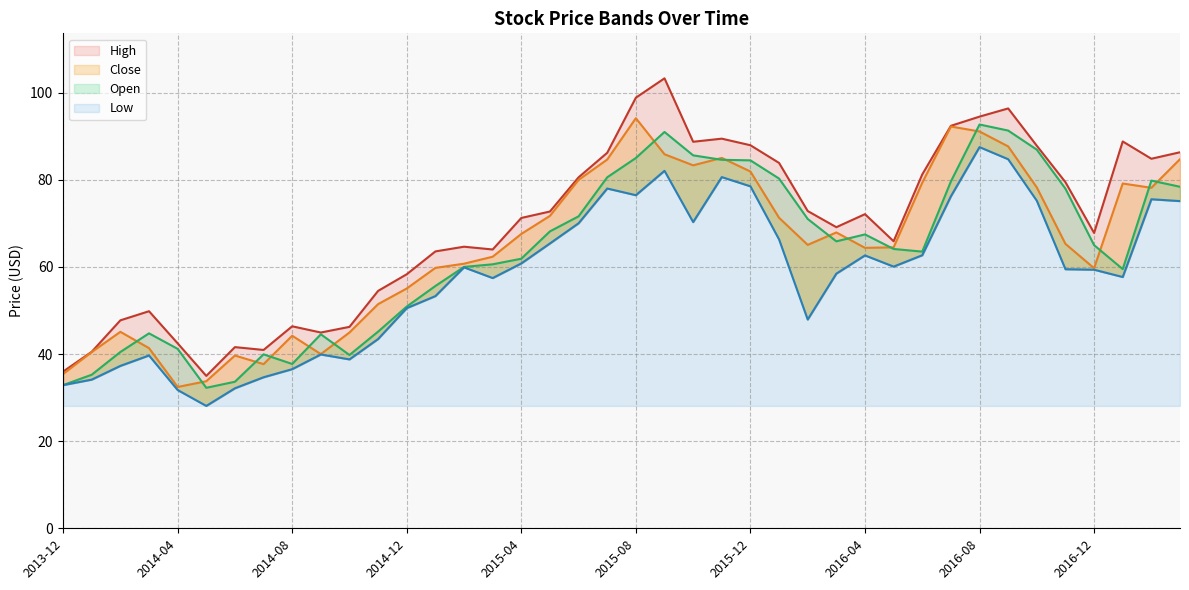

Is the value of Low at 2014-04-01 greater than the value of Open at 2016-01-01?

No